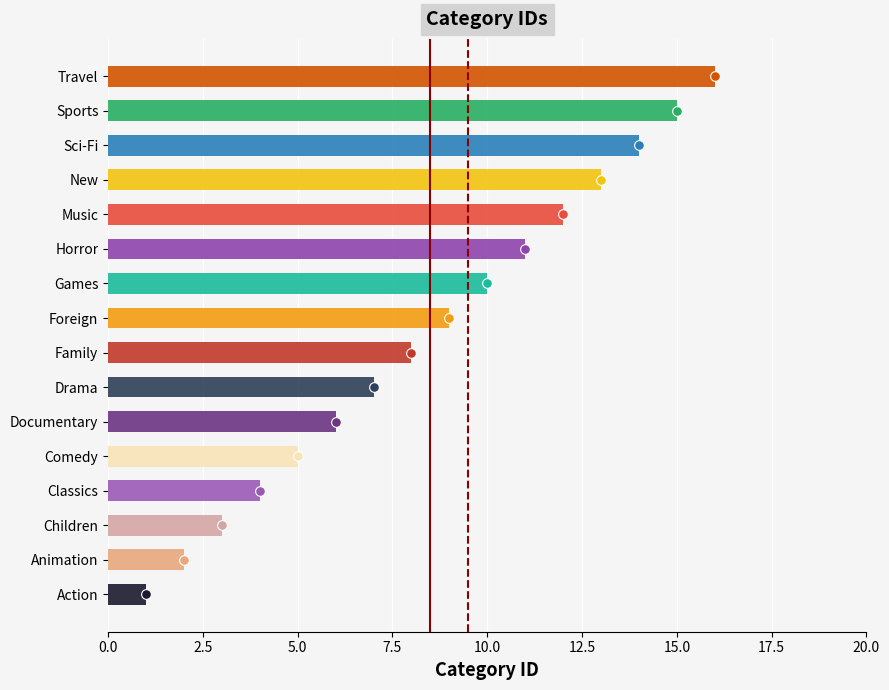

How many categories are shown in the chart?

16